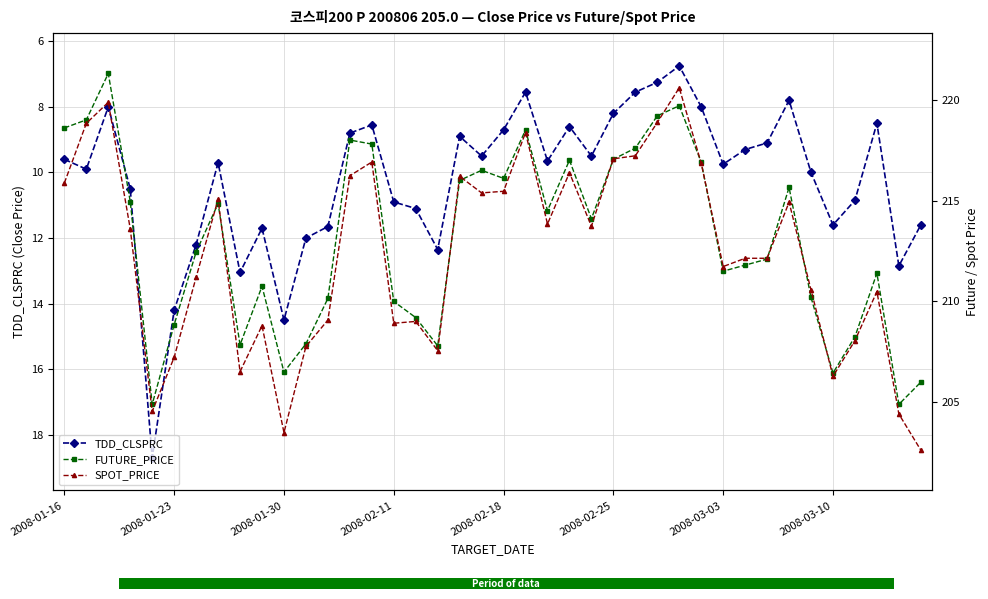

What is the average value of the TDD_CLSPRC series?

10.2